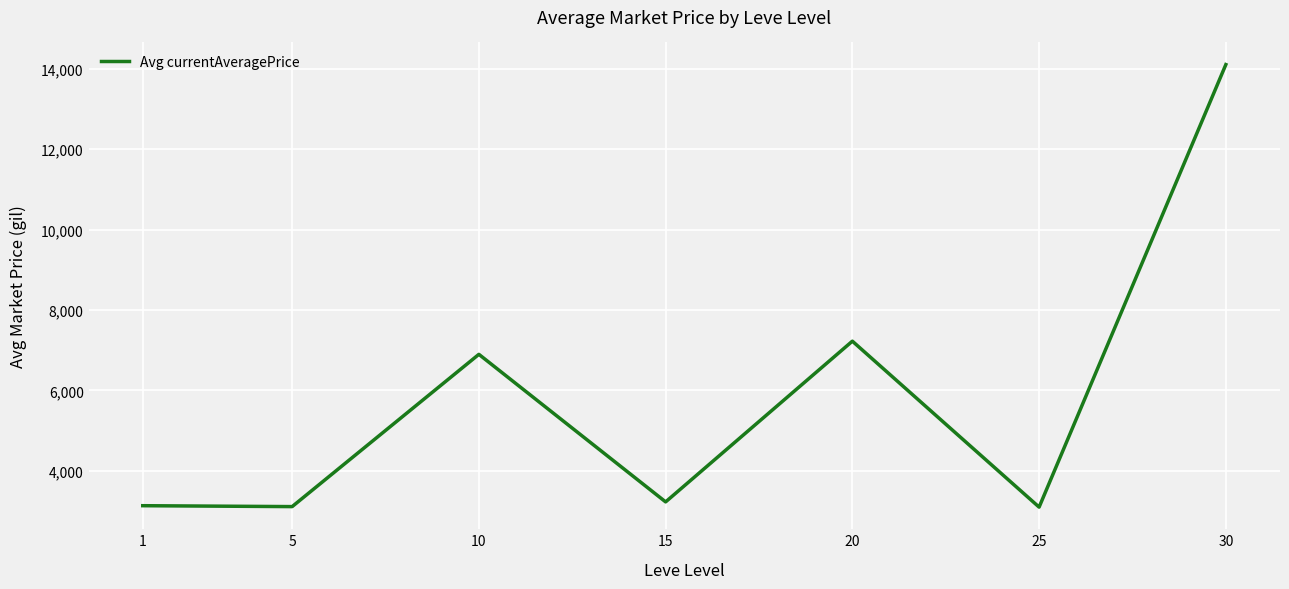

What is the smallest value displayed?

3095.8